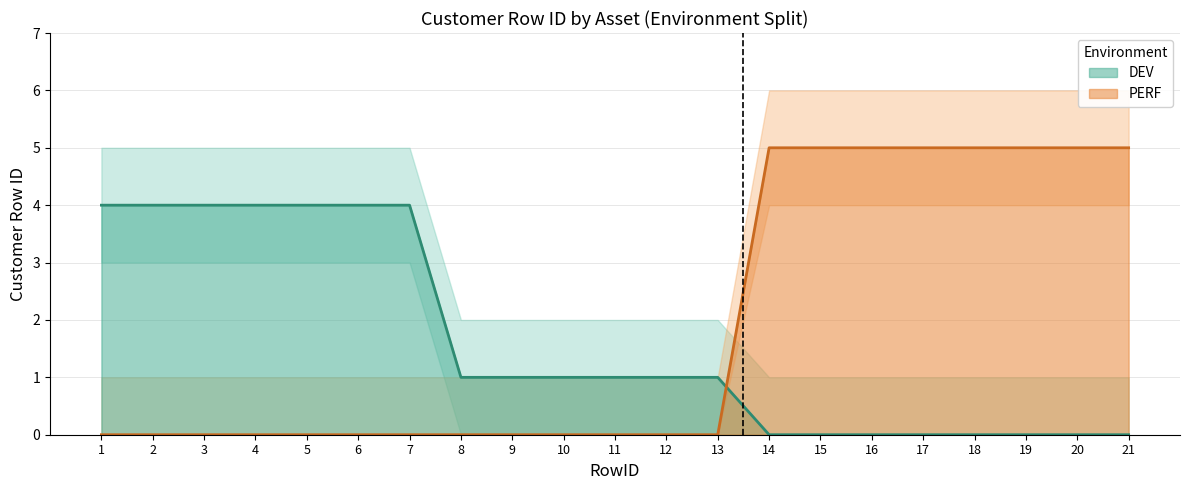

How many intersections are there between DEV and PERF?

1